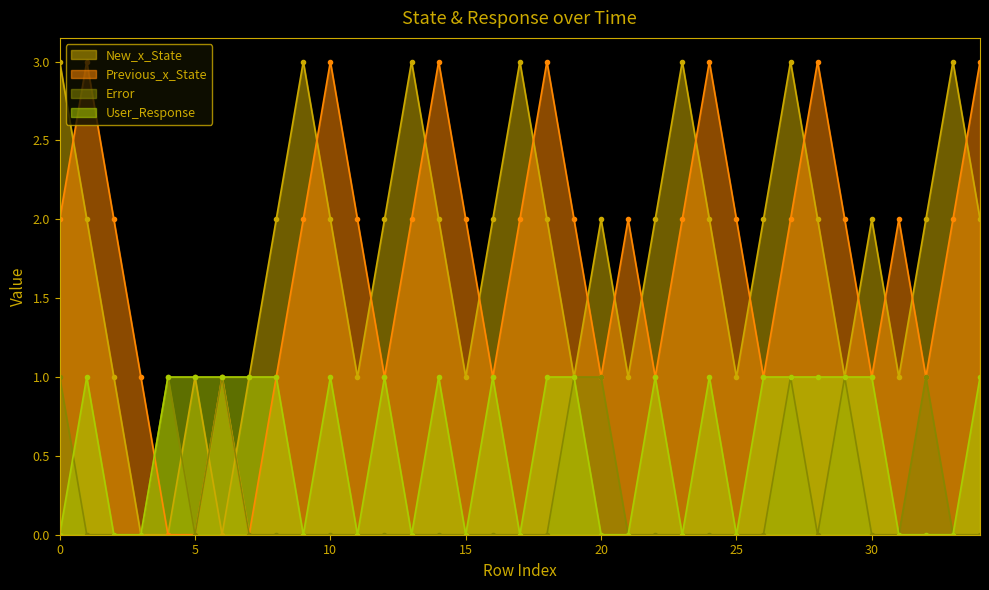

What is the difference between the maximum and minimum values in the Error series?

1